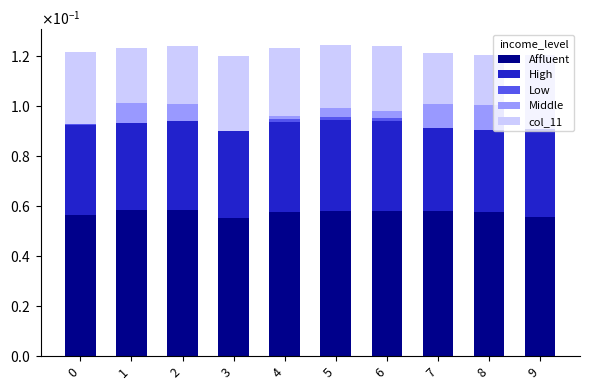

Are the bars grouped side by side (vs. stacked)?

No